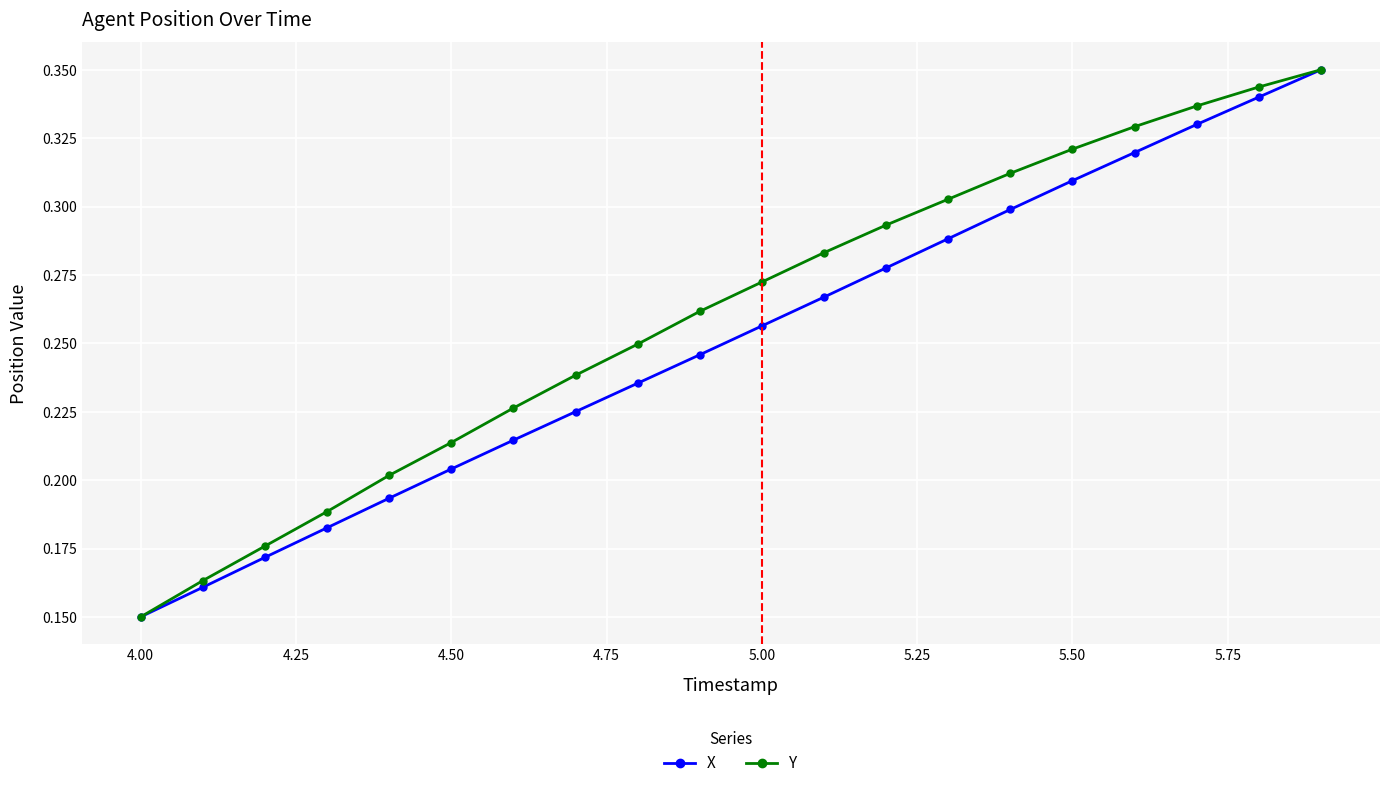

List the series in order of their overall mean, highest first.

Y, X